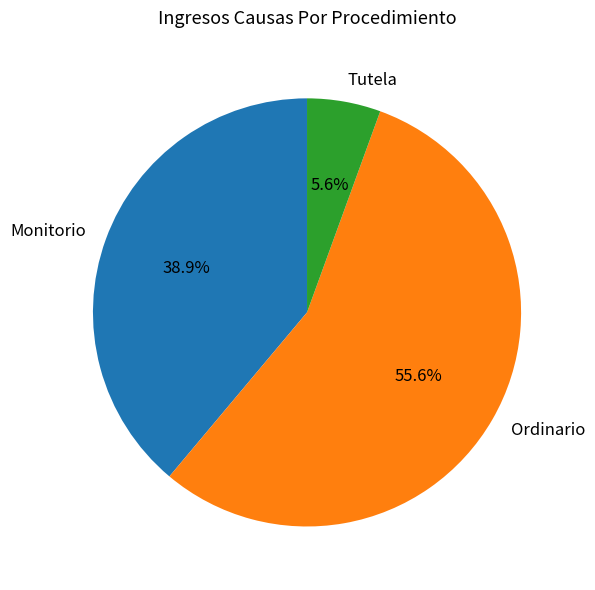

To the nearest percent, what percentage of the pie is Tutela?

6%